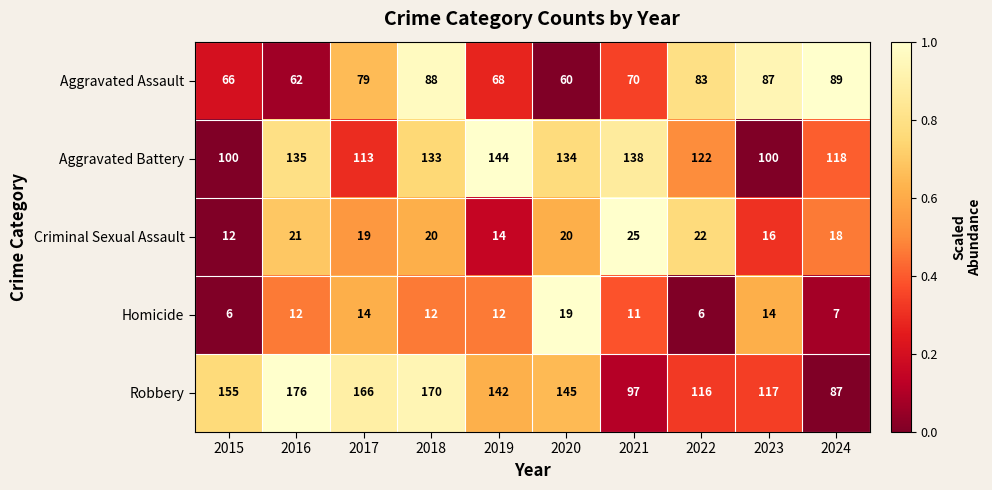

What is the difference between the highest and lowest values at 2020?

126